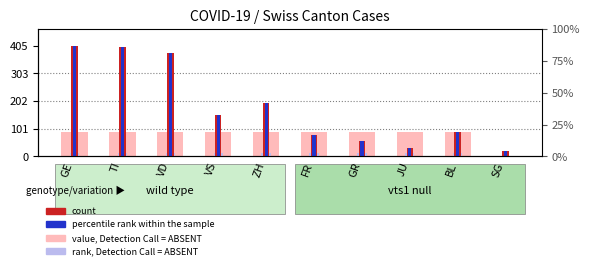

Which series has the largest range (max minus min)?

count